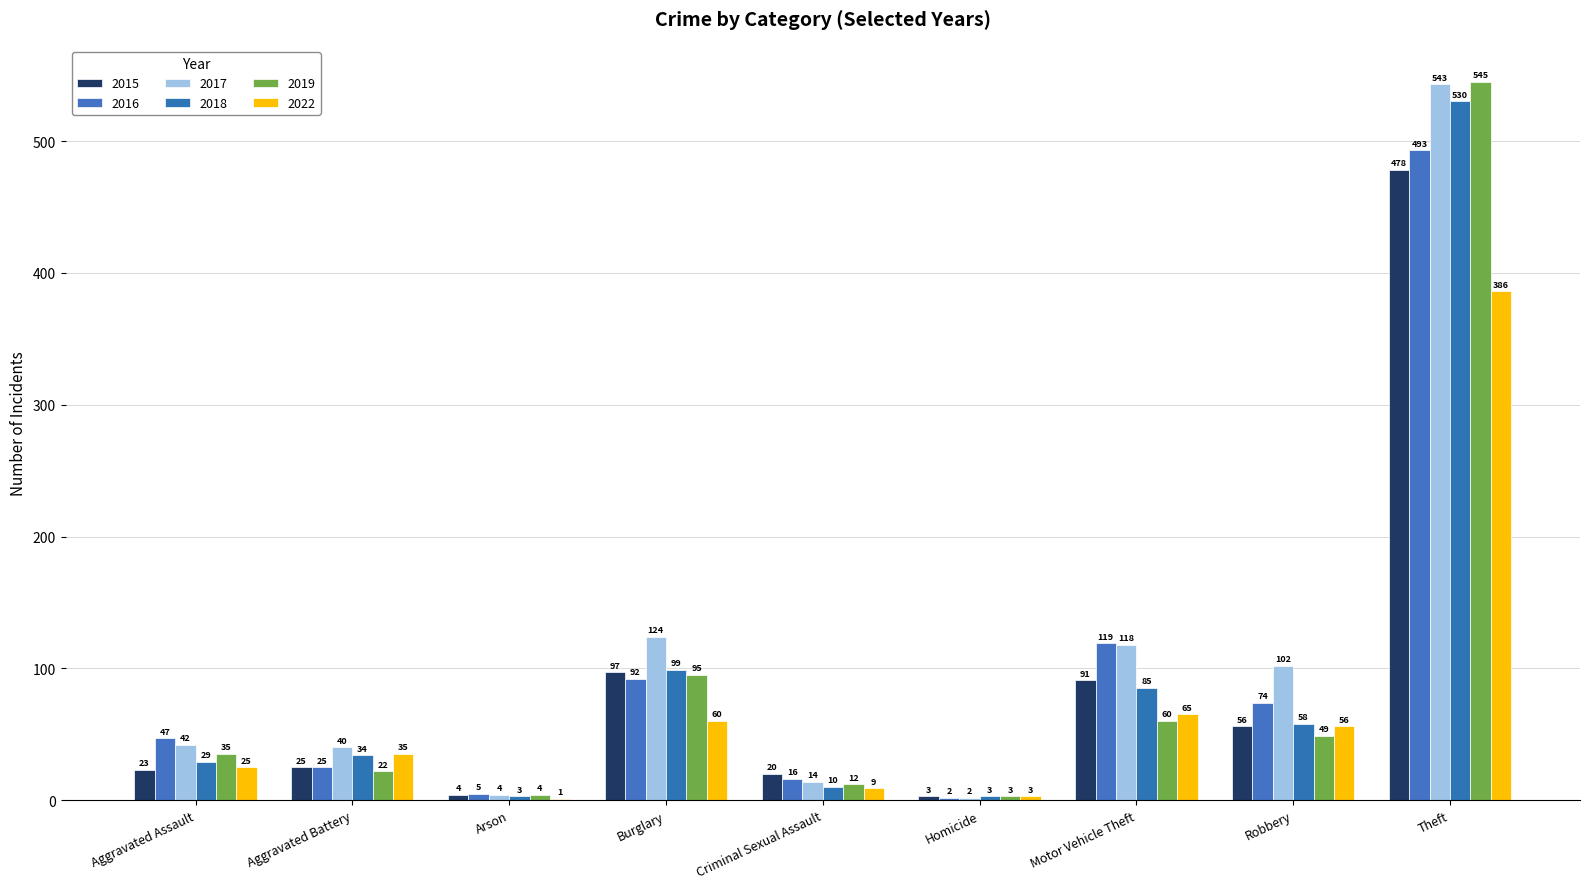

Which has a higher value, Aggravated Assault or Homicide?

Aggravated Assault